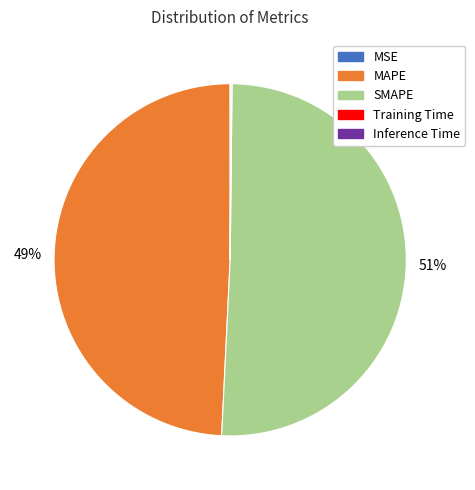

What percentage is the MAPE slice, to the nearest percent?

49%